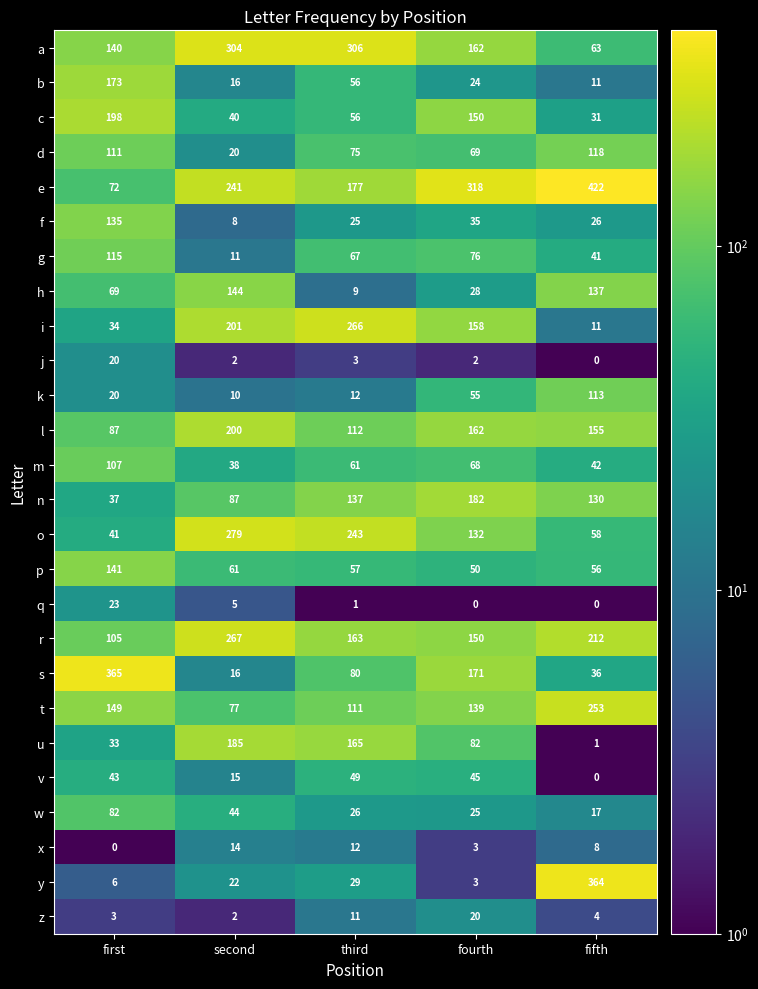

What is the difference between the maximum and minimum values in the t series?

176